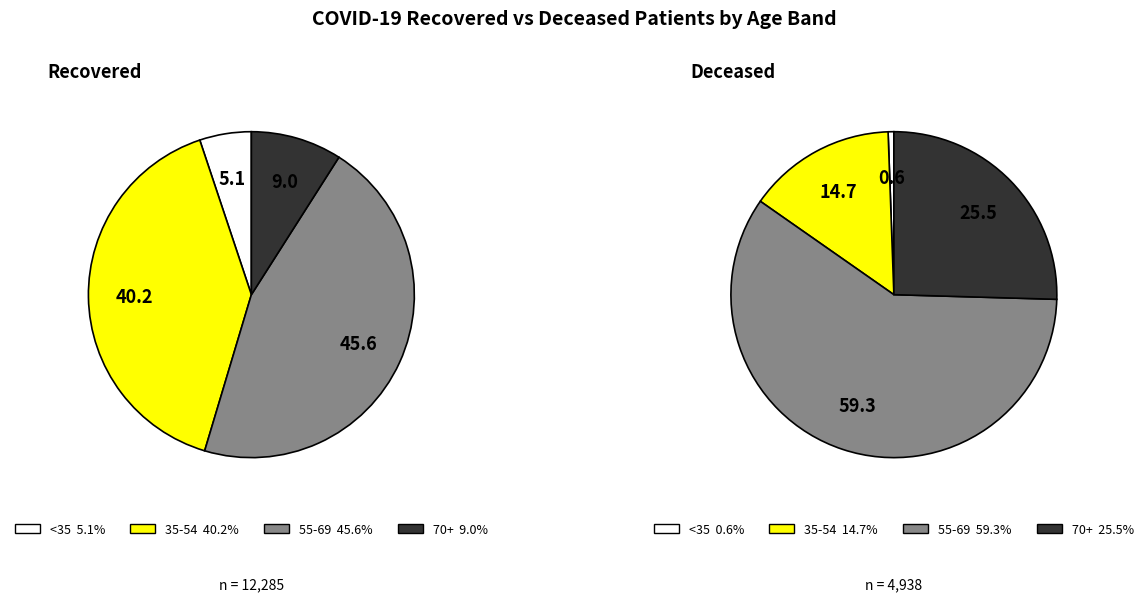

What percentage is the 70-74 slice, to the nearest percent?

26%